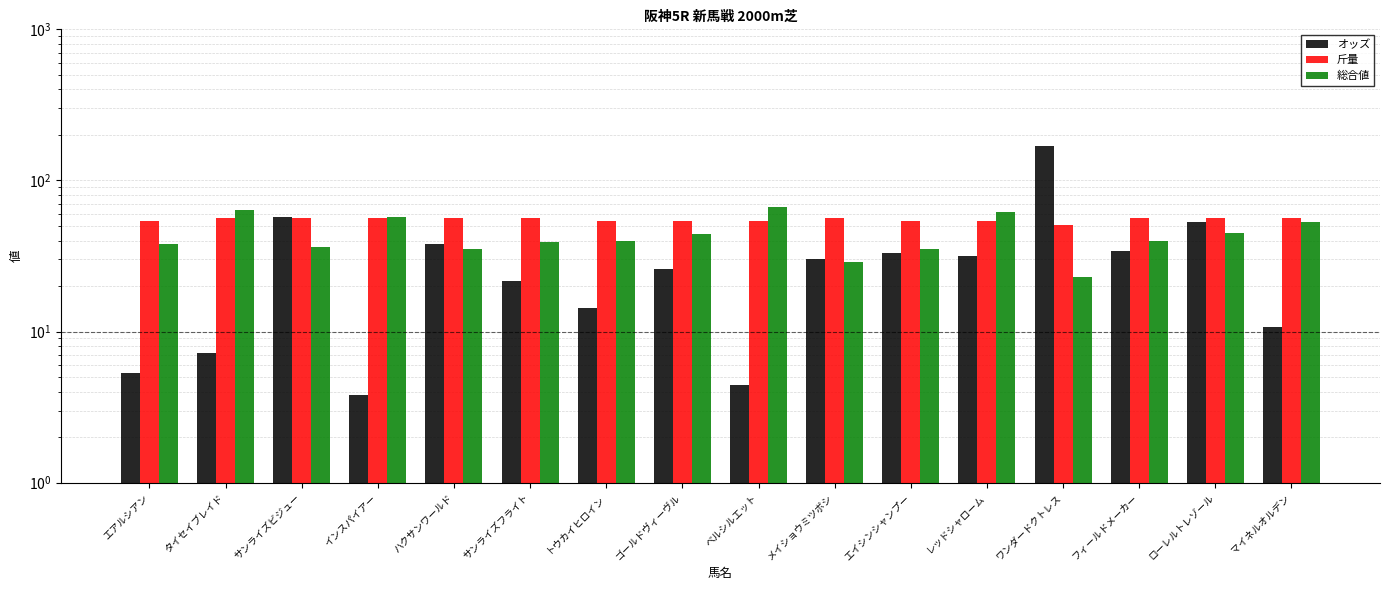

At which category does the chart reach its minimum across all series?

インスパイアー